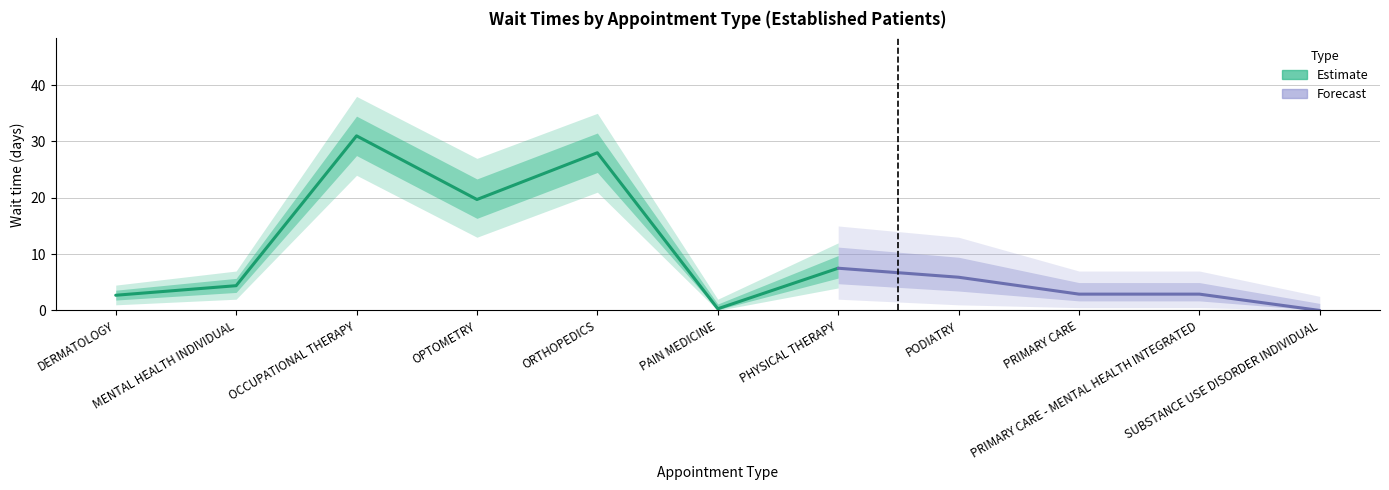

How many lines are shown in the chart?

1